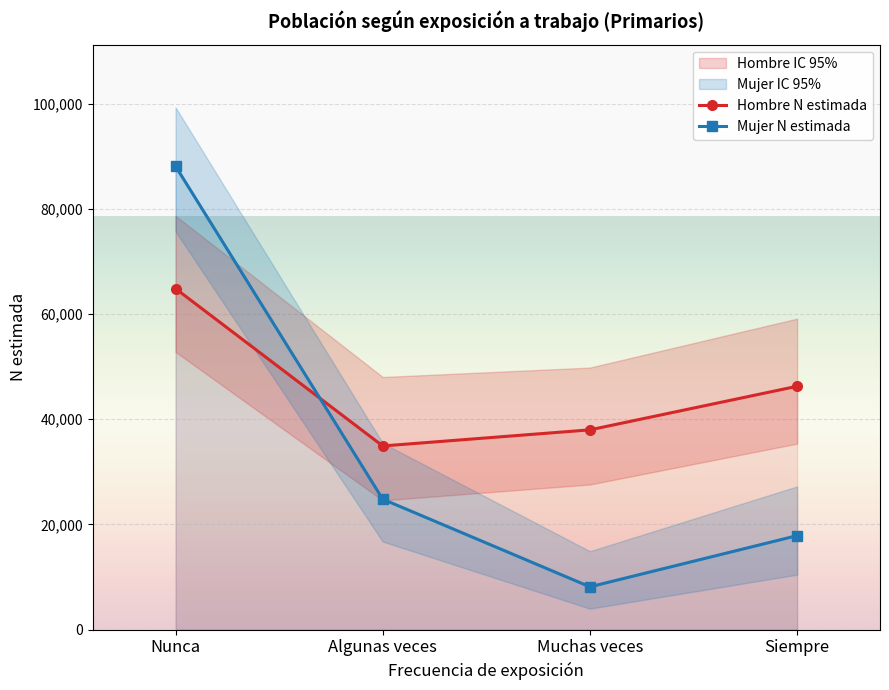

What is the sum of all Mujer N estimada values?

138927